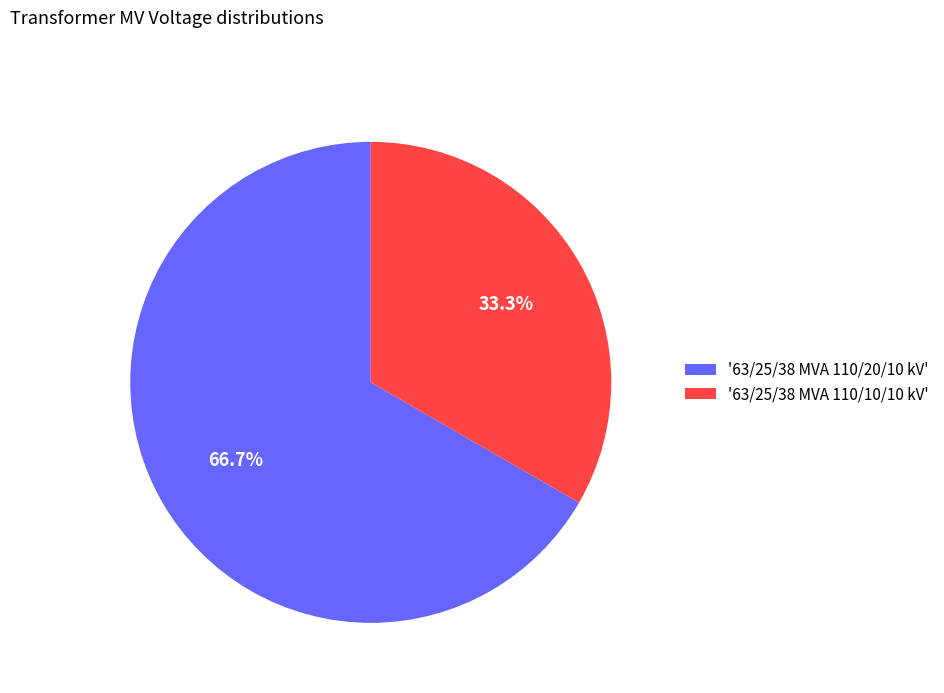

Combined, what portion of the pie is '63/25/38 MVA 110/10/10 kV' and '63/25/38 MVA 110/20/10 kV'?

100.0%